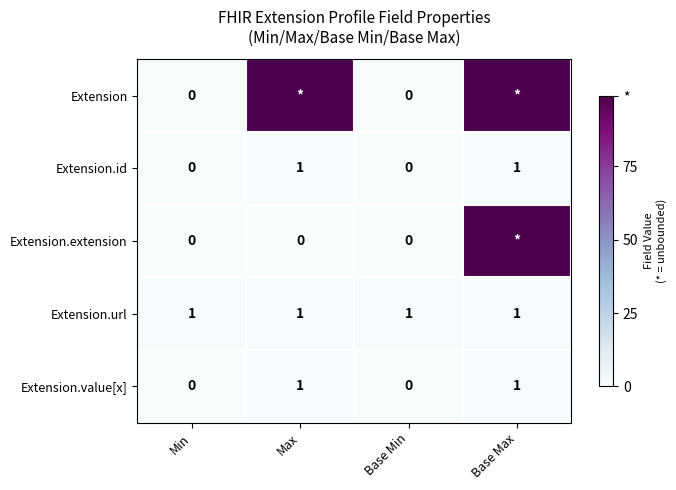

What is the total value across all series at Base Max?

201